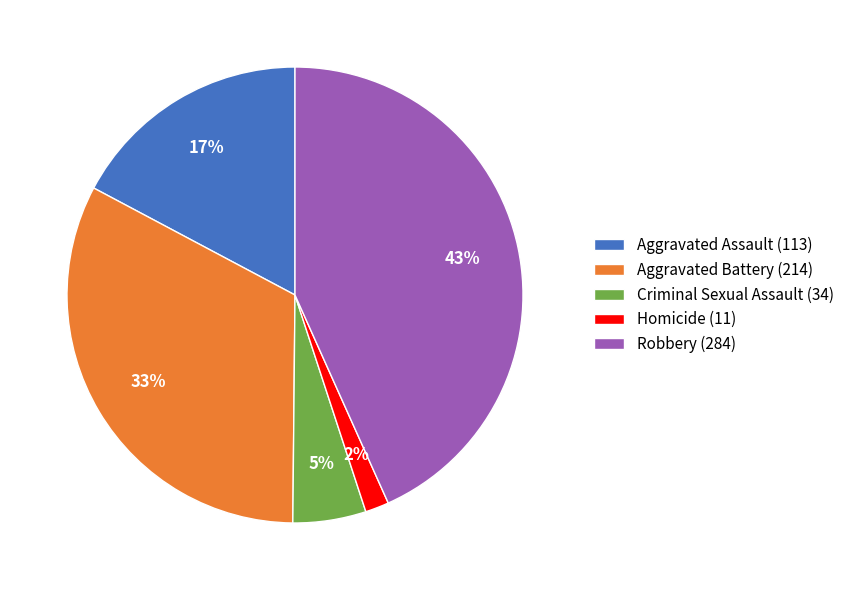

Count the number of slices in the pie.

5